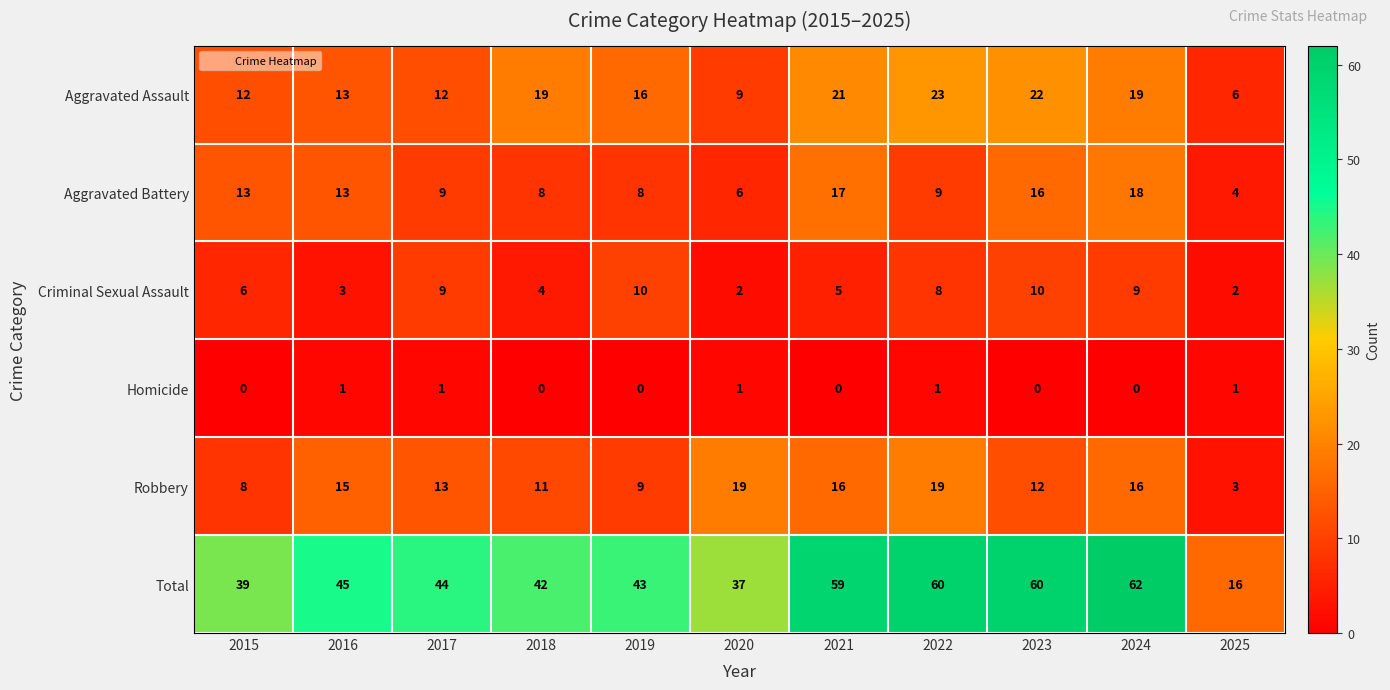

Rank the series at 2021 from lowest to highest value.

Homicide, Criminal Sexual Assault, Robbery, Aggravated Battery, Aggravated Assault, Total